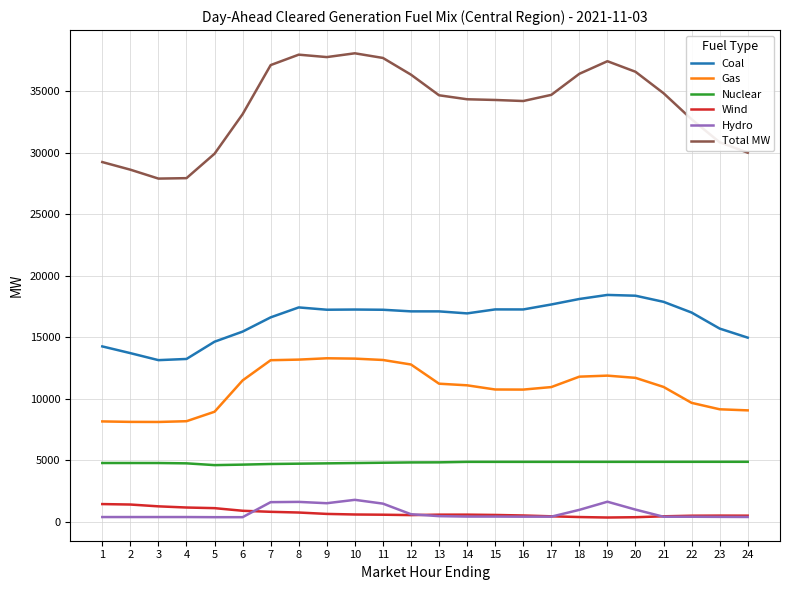

Rank the series by their maximum value, from lowest to highest.

Wind, Hydro, Nuclear, Gas, Coal, Total MW